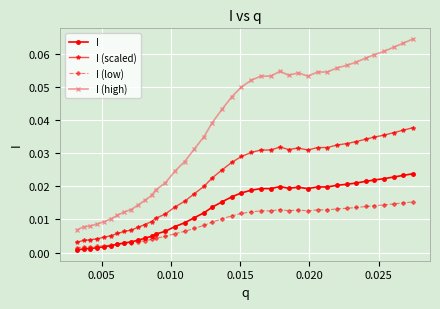

How many I (high) values are between 0 and 1?

40